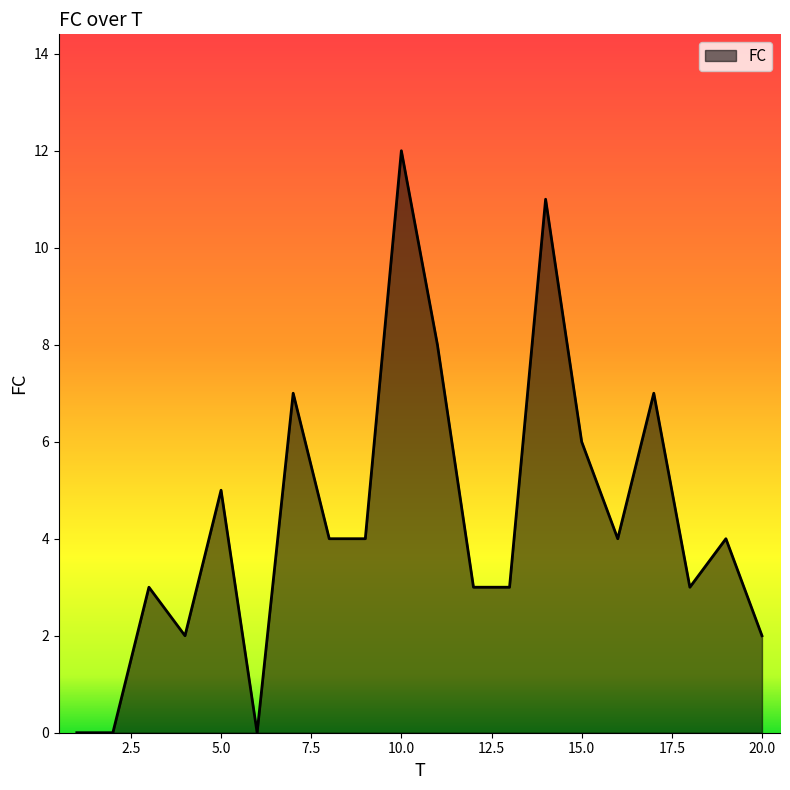

What is the maximum value shown in the chart?

12